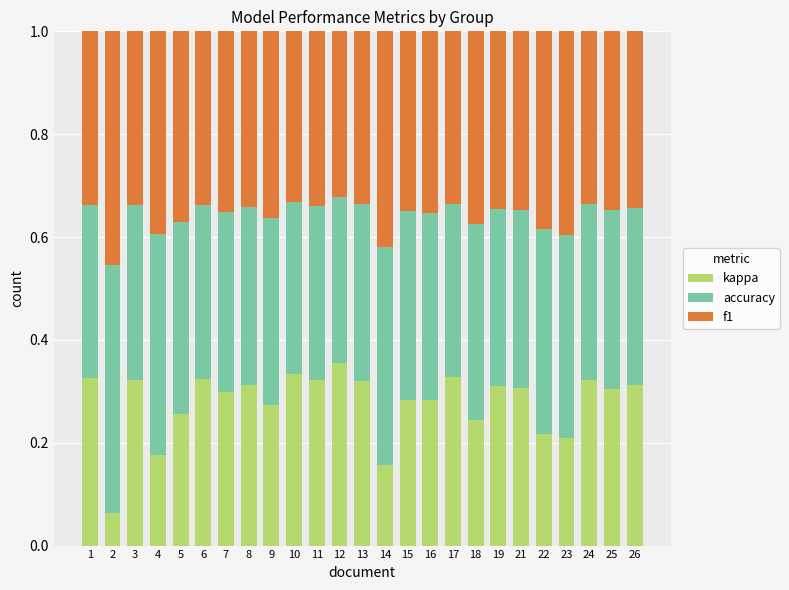

What is the total value across all series at 14?

1.0